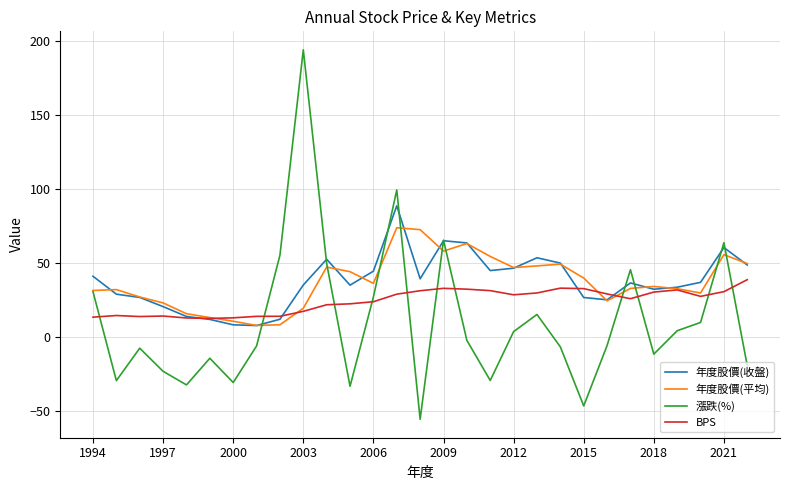

What is the minimum value for 漲跌(%)?

-55.6